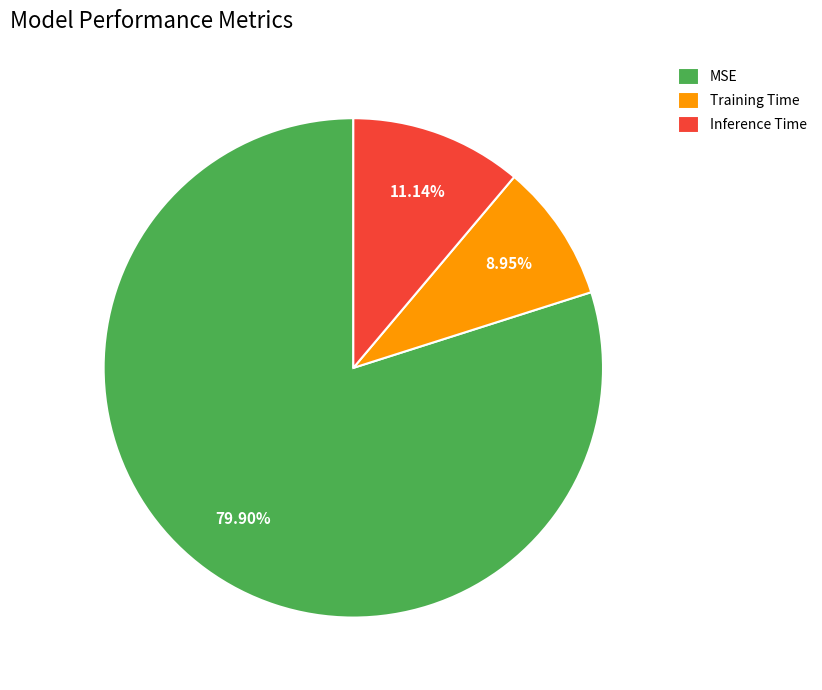

To the nearest percent, what percentage of the pie is Inference Time?

11%